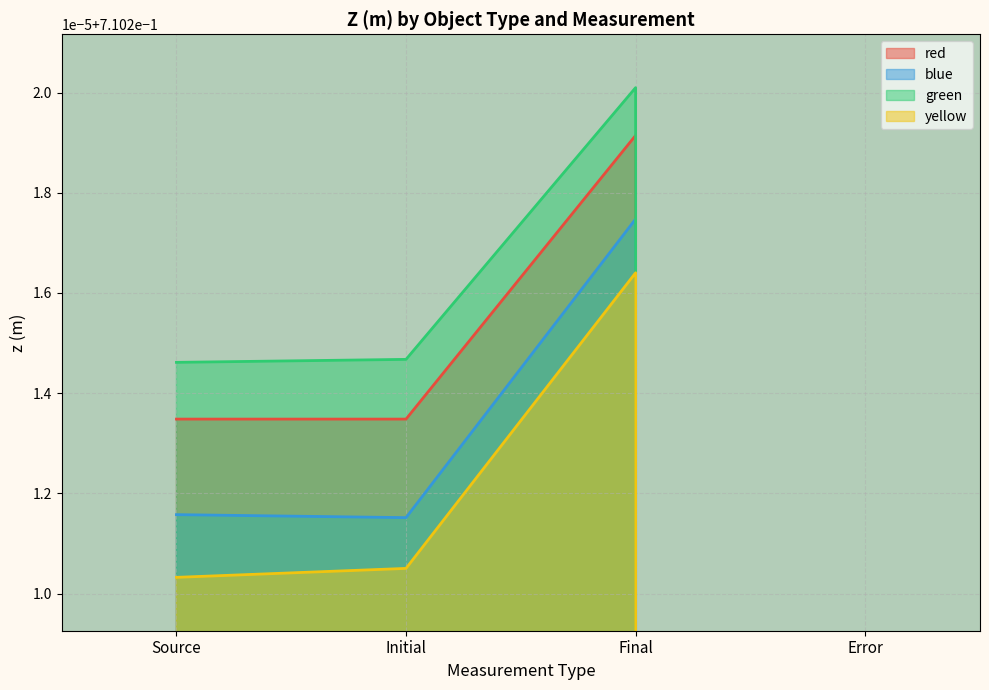

True or false: blue has more than 0 points higher than both neighbors.

True